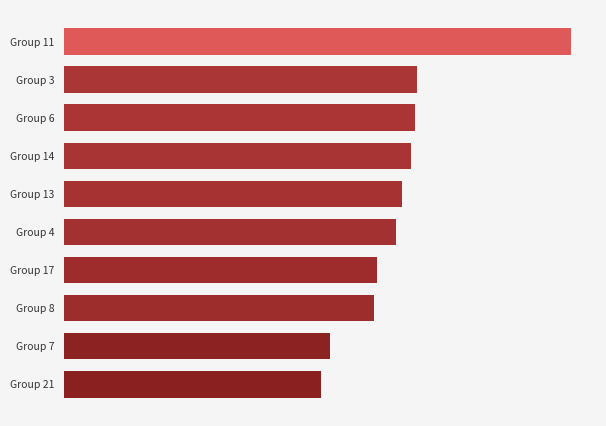

Which label corresponds to the smallest value in the chart?

Group 21